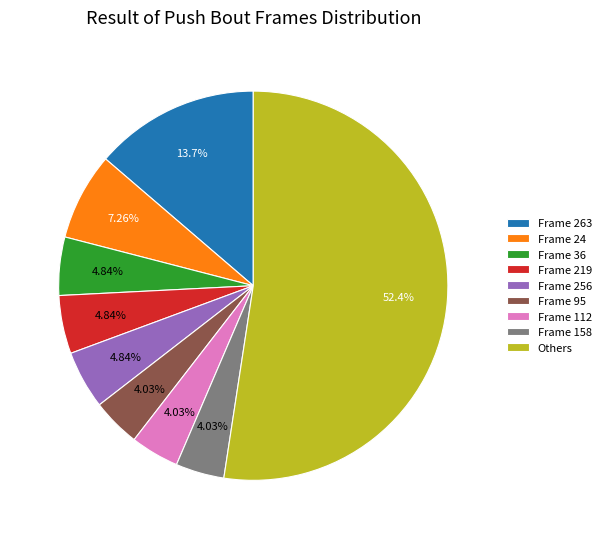

Combined, do Frame 219 and Frame 158 account for over 50%?

No